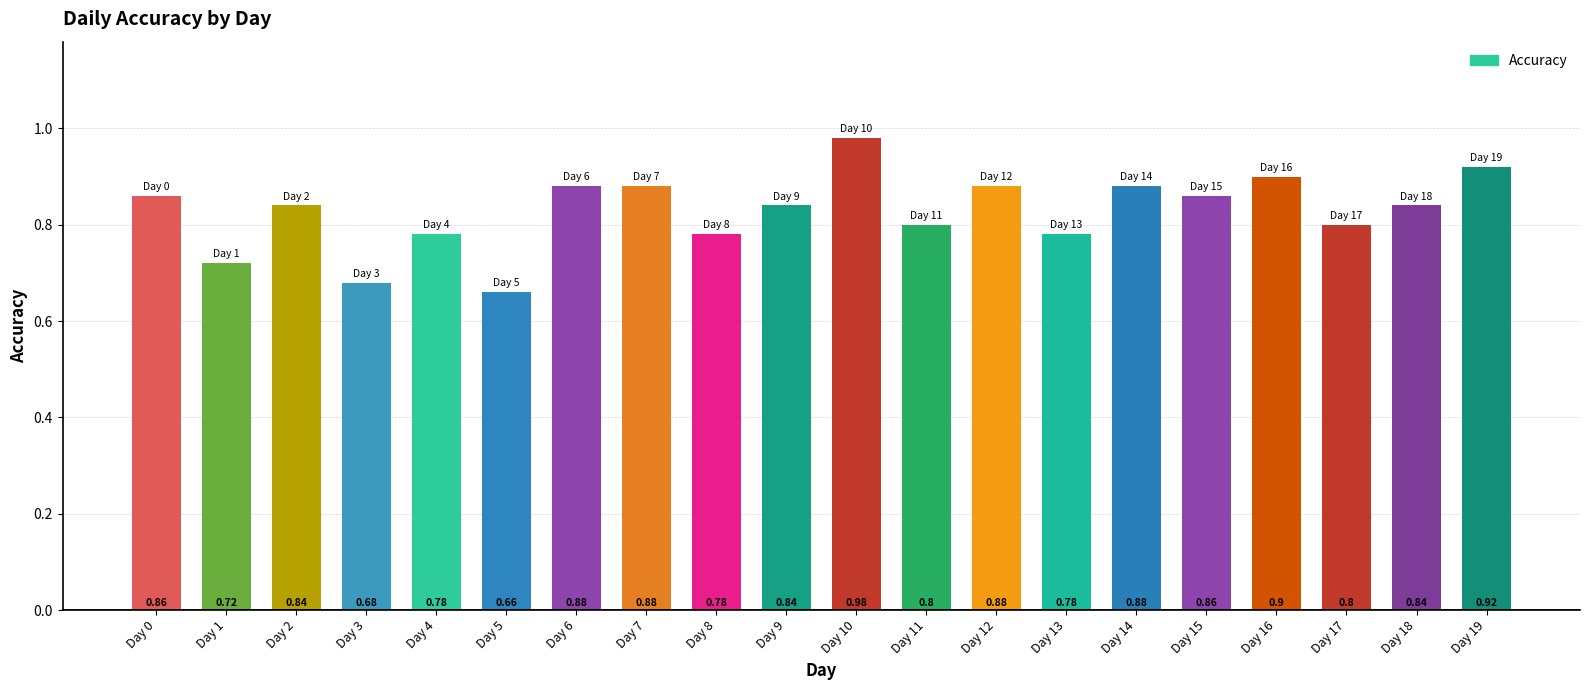

Count the number of data series in this chart.

1